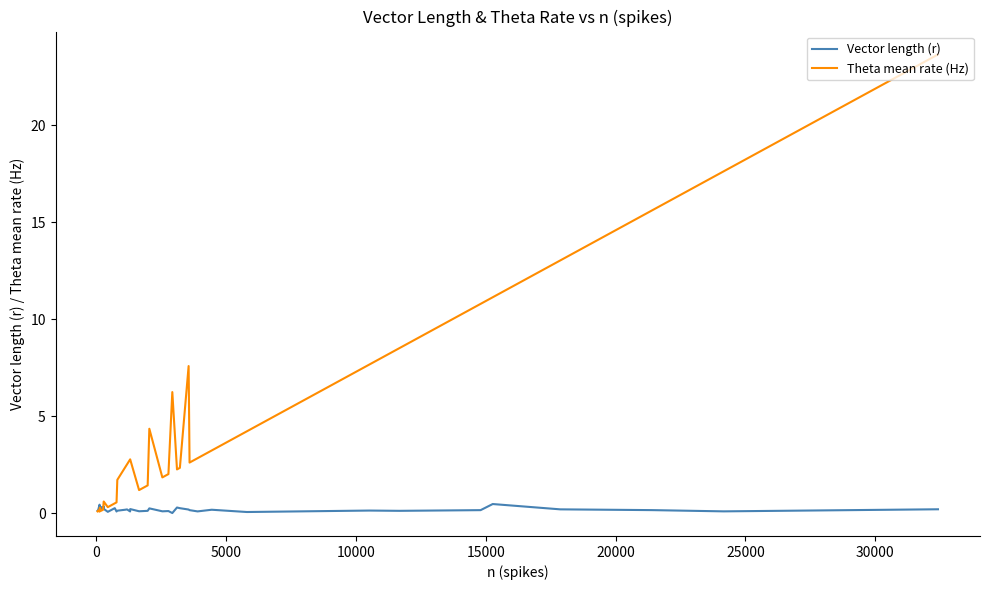

List the series in order of their peak value, highest first.

Theta mean rate (Hz), Vector length (r)